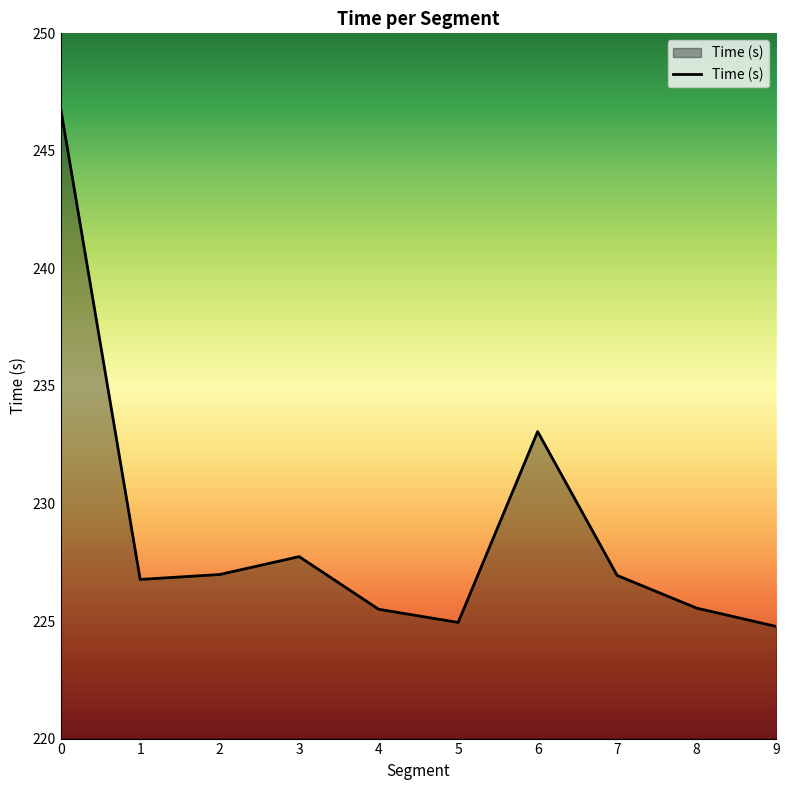

What is the minimum value shown in the chart?

224.8